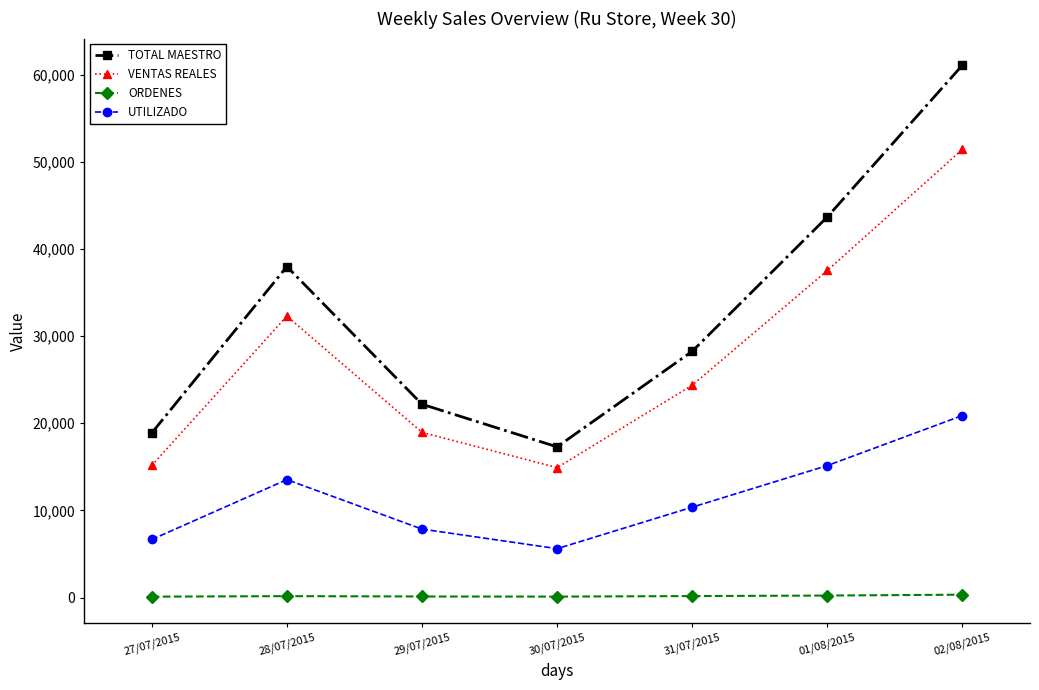

What is the smallest value displayed?

97.0